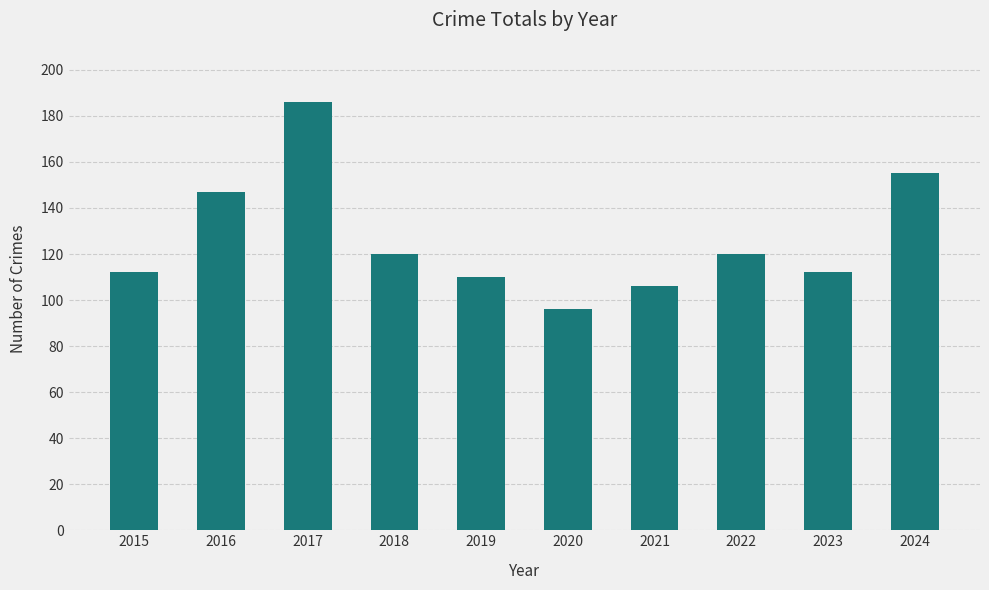

What is the ratio of the value at 2023 to the value at 2020?

1.2